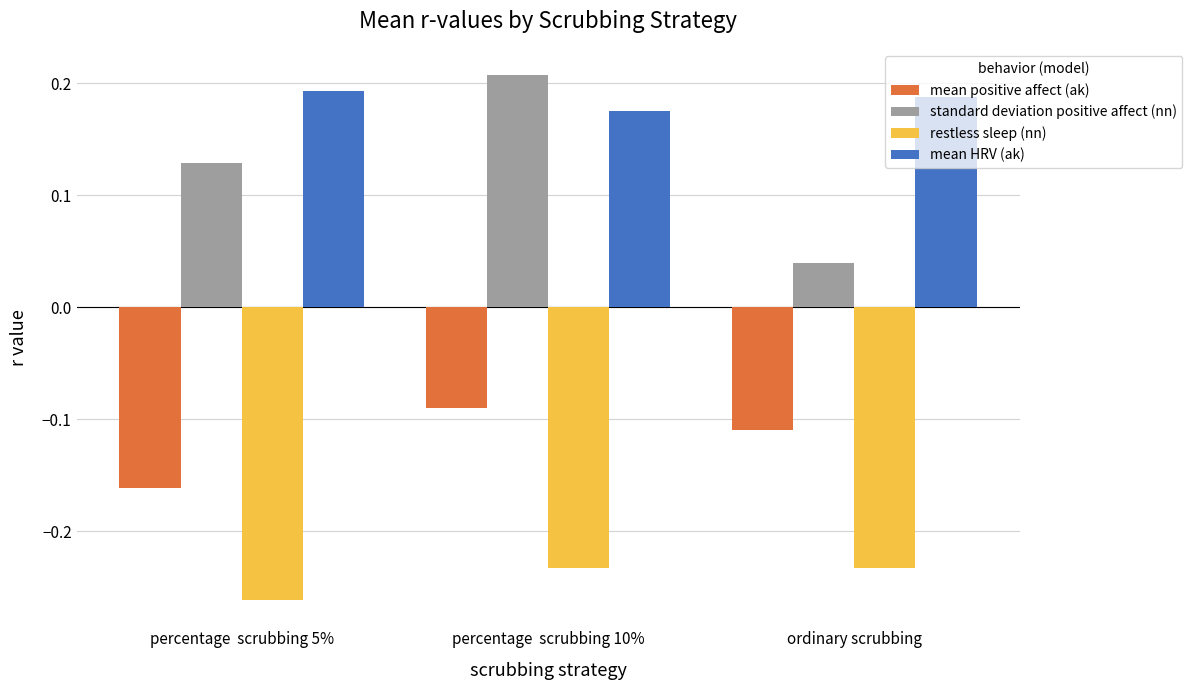

List the series in order of their peak value, highest first.

standard deviation positive affect (nn), mean HRV (ak), mean positive affect (ak), restless sleep (nn)